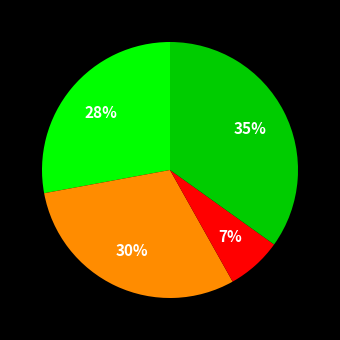

To the nearest percent, what is the difference between the largest and smallest slice percentages?

28%